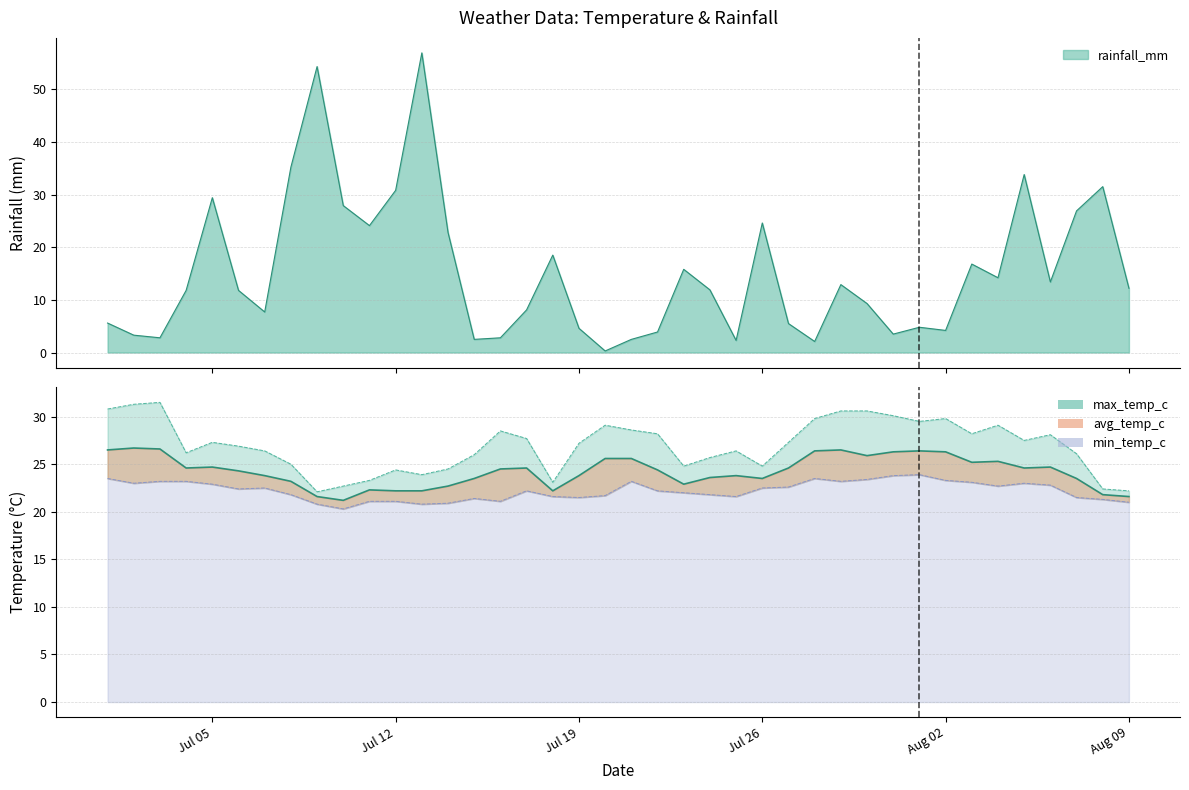

What value does the min_temp_c series have at 2022-07-03?

23.2